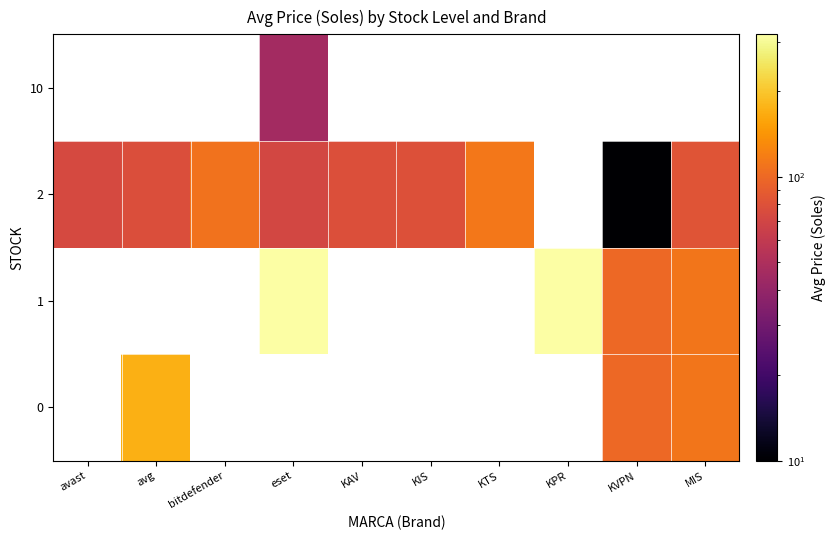

How many values in the 2 series exceed 79?

4